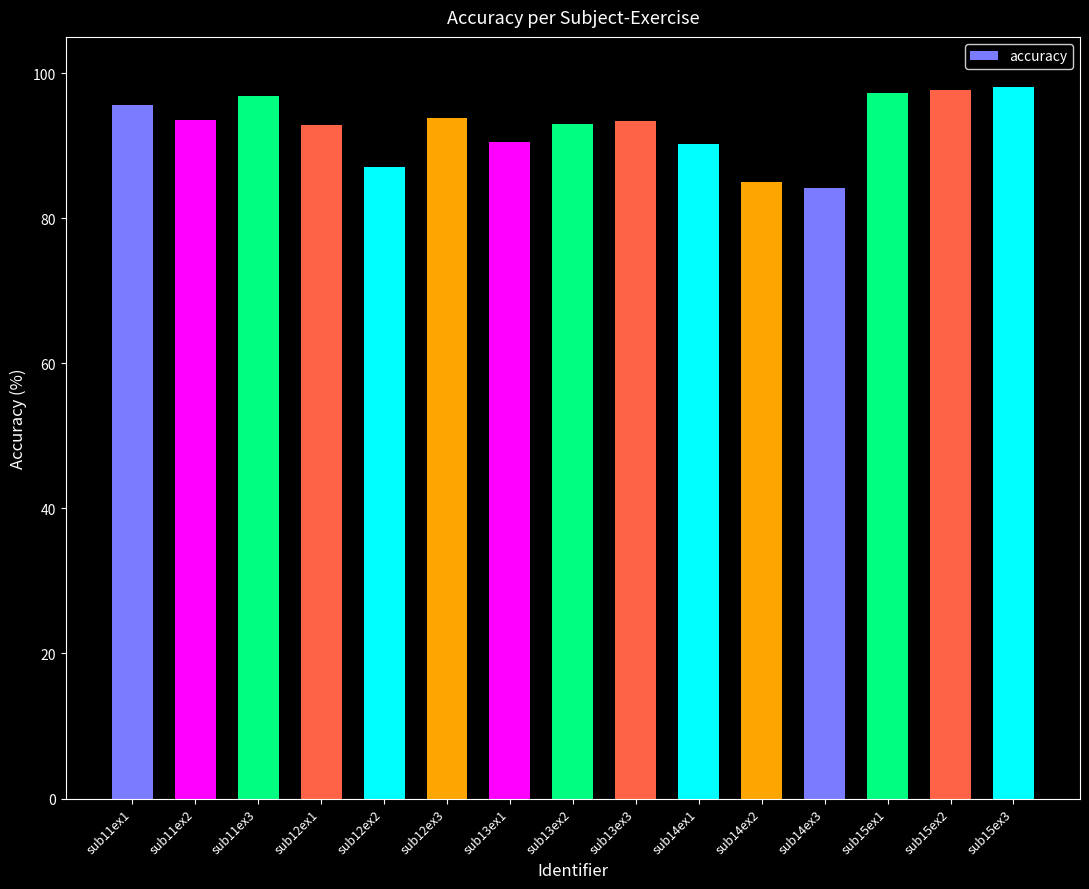

Count the number of categories in the chart.

15